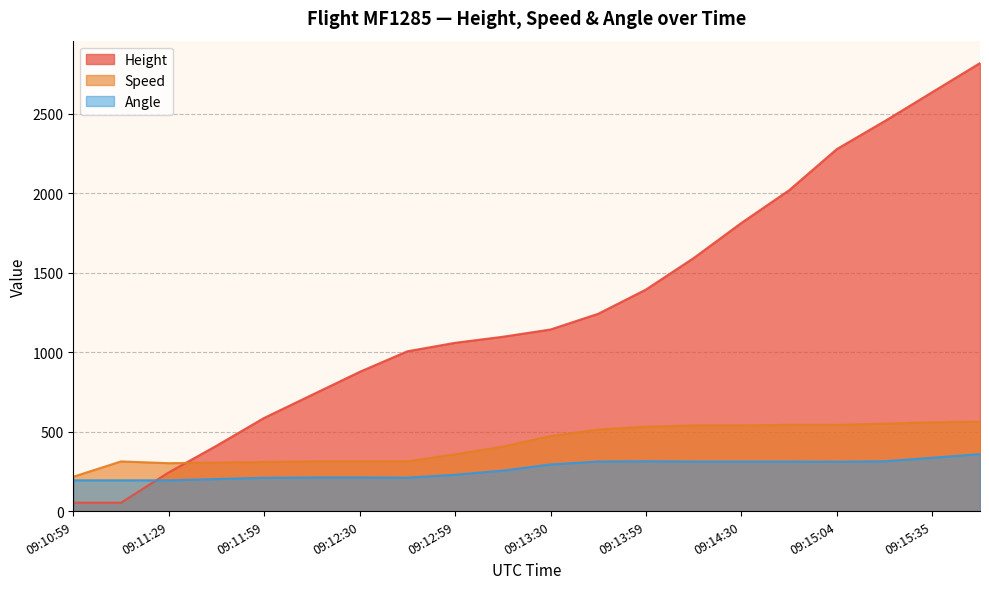

At which category does the chart reach its peak across all series?

09:15:49